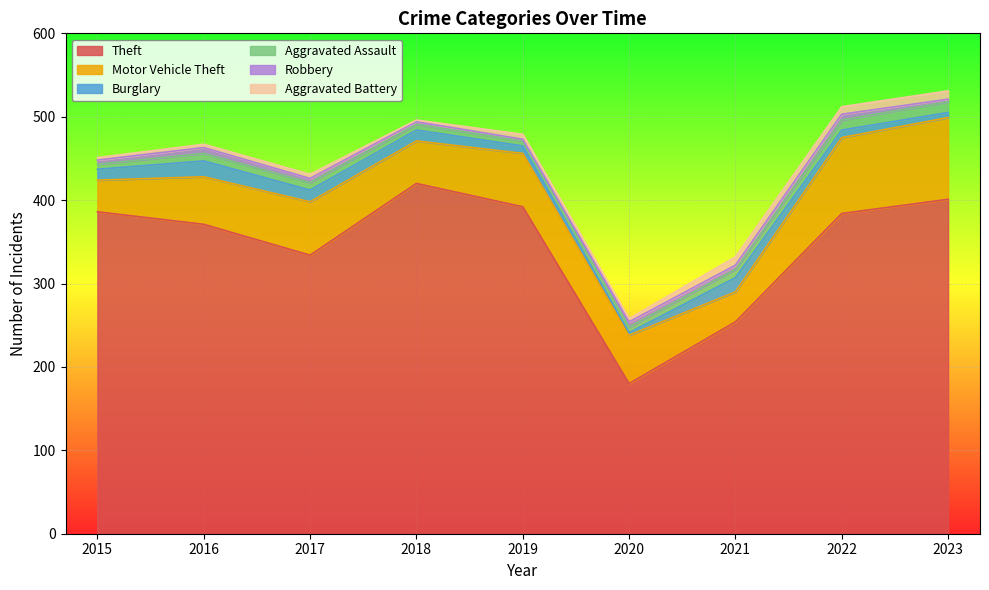

At which label does Aggravated Assault first exceed 9?

2021